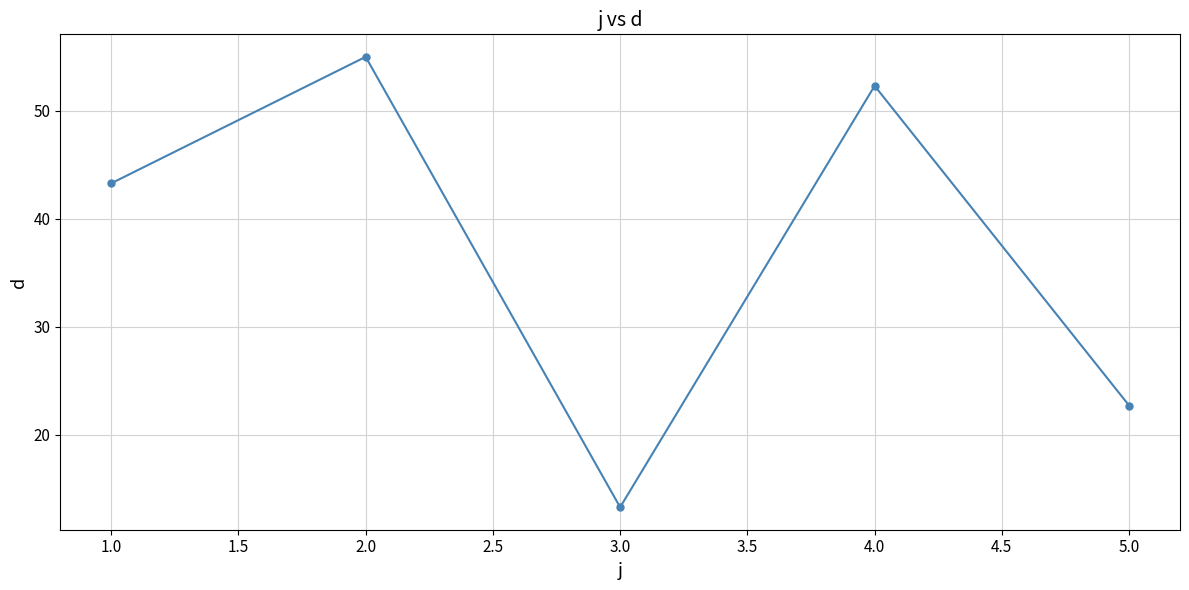

What is the difference between the maximum and minimum values?

41.7